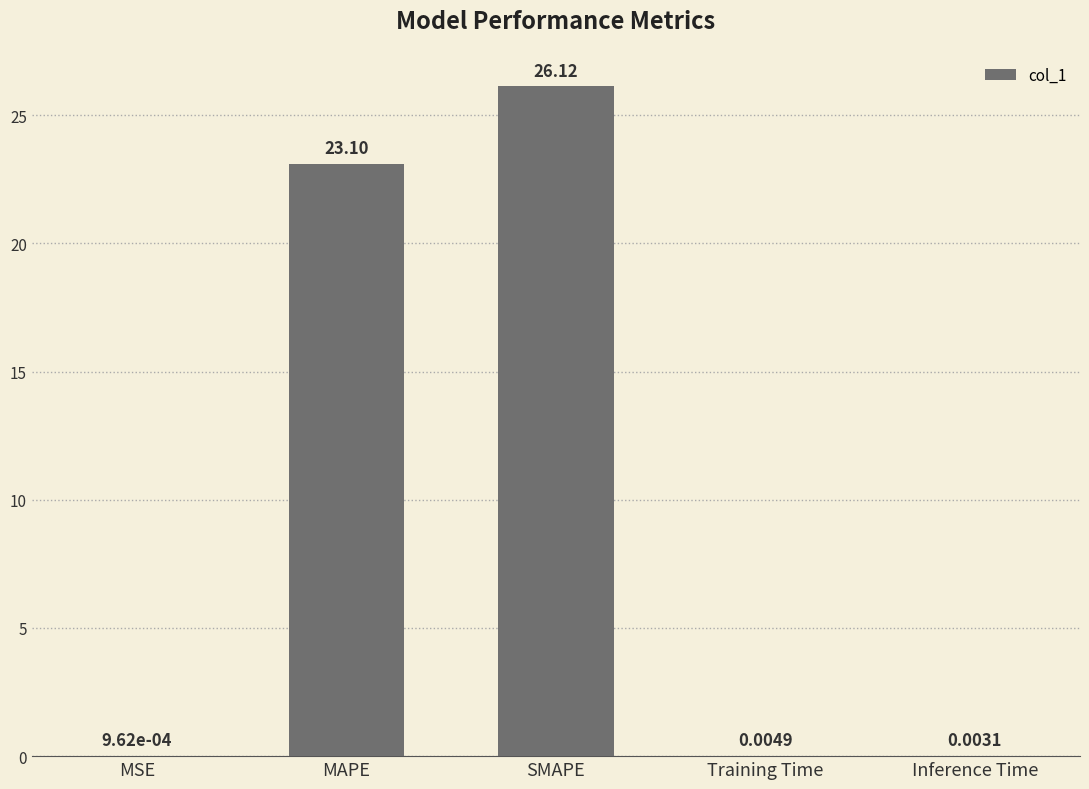

Where is the data nearest to the value 13?

MAPE